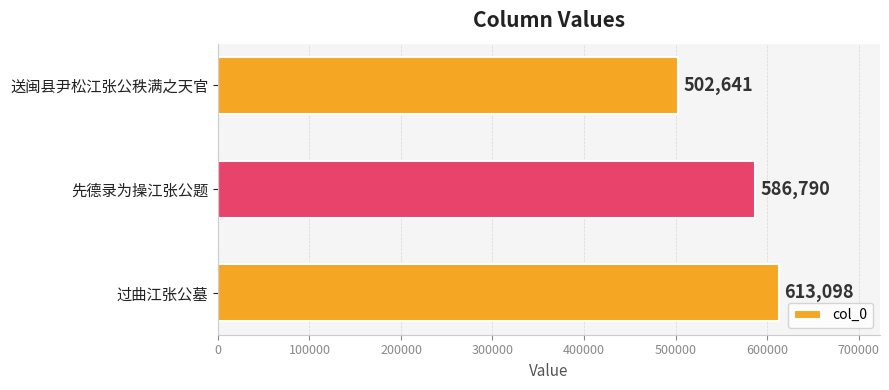

How many values are between 502641 and 613098?

3